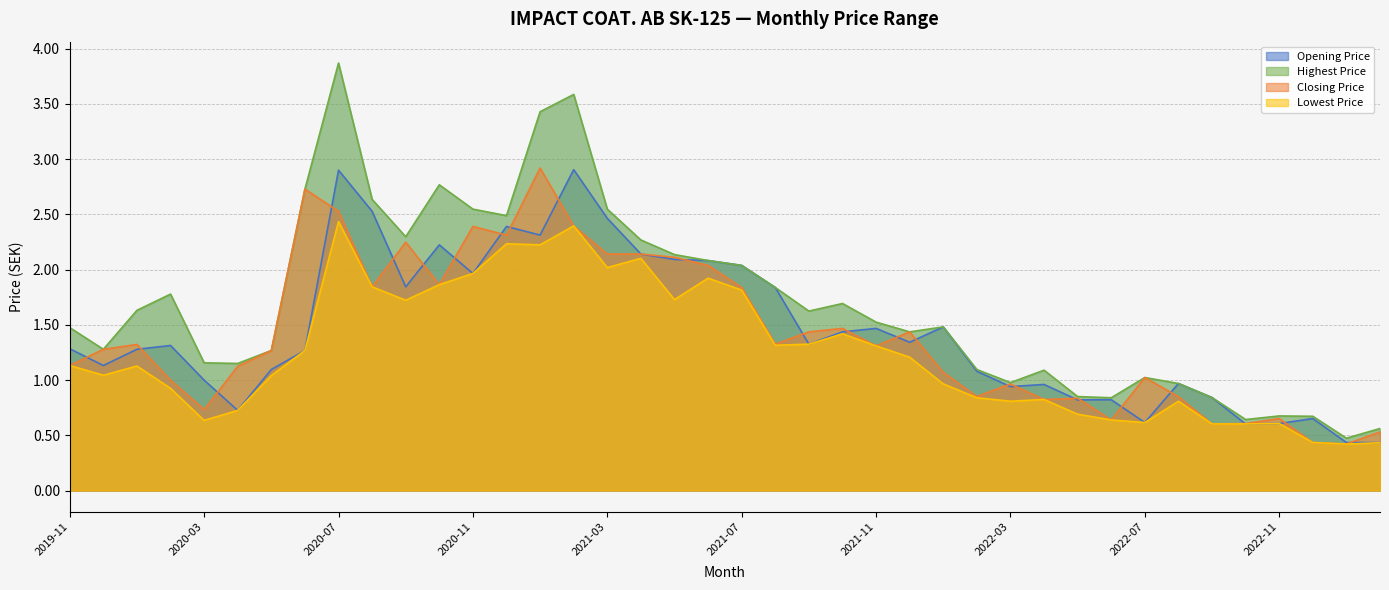

True or false: Lowest Price and Opening Price cross at least once.

False